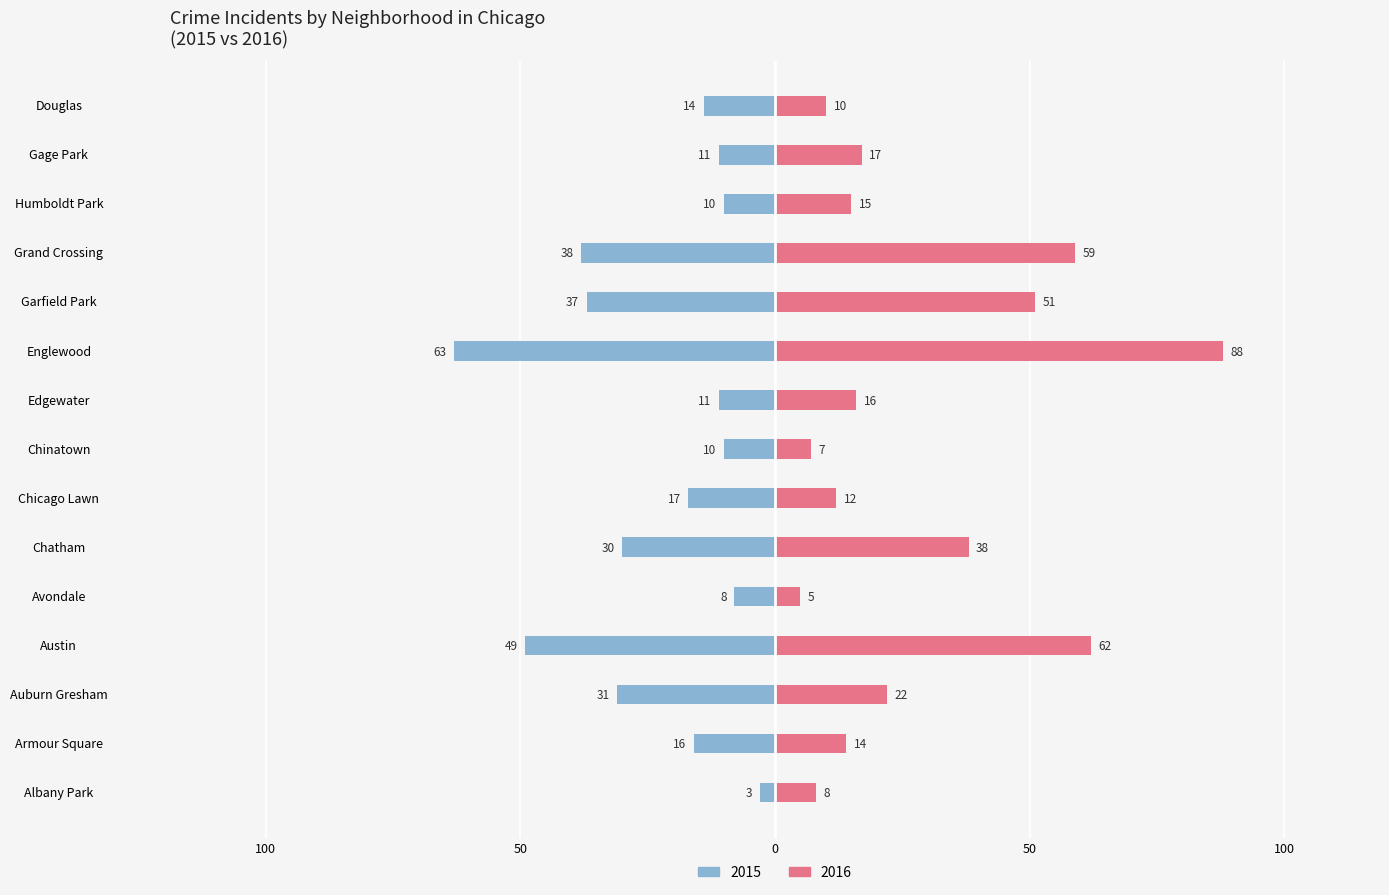

At which category is the sum across all series the highest?

Englewood